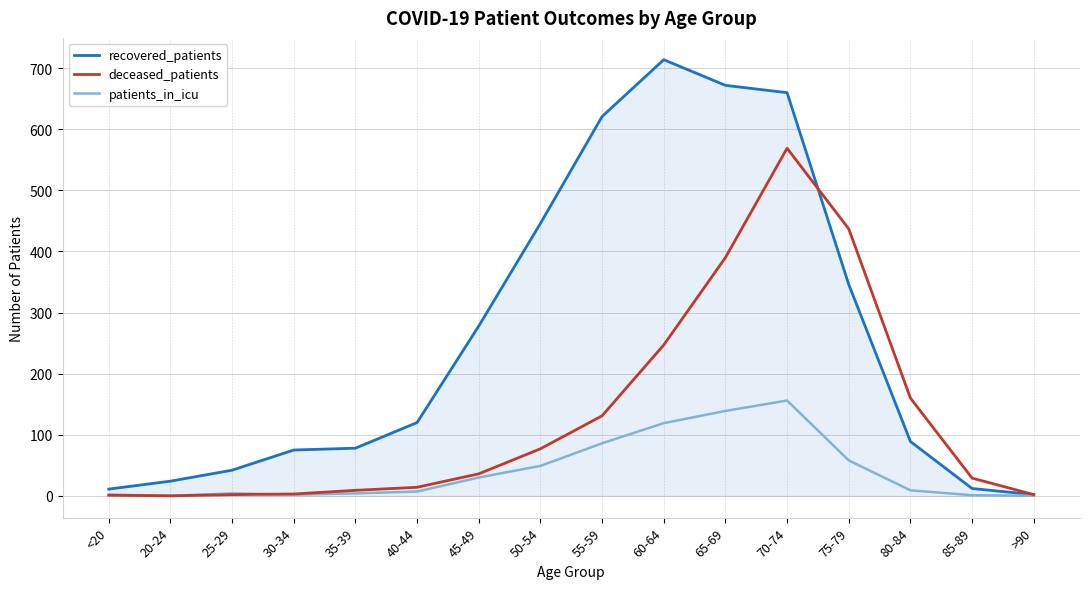

Is it true that deceased_patients equals 77 at 50-54?

True